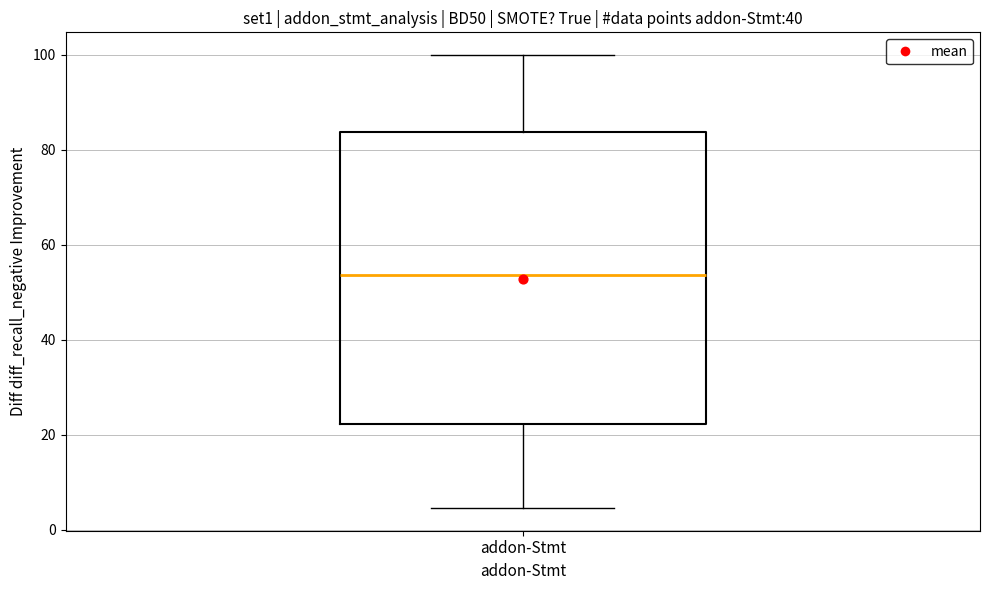

Transcribe this box plot: give where the median line is, the range the box spans, and where the two whiskers end, as read against the y-axis. The values are not printed on the chart, so give them approximately, as read against the axis.

median 54, box 22 to 84, whiskers 4 to 100